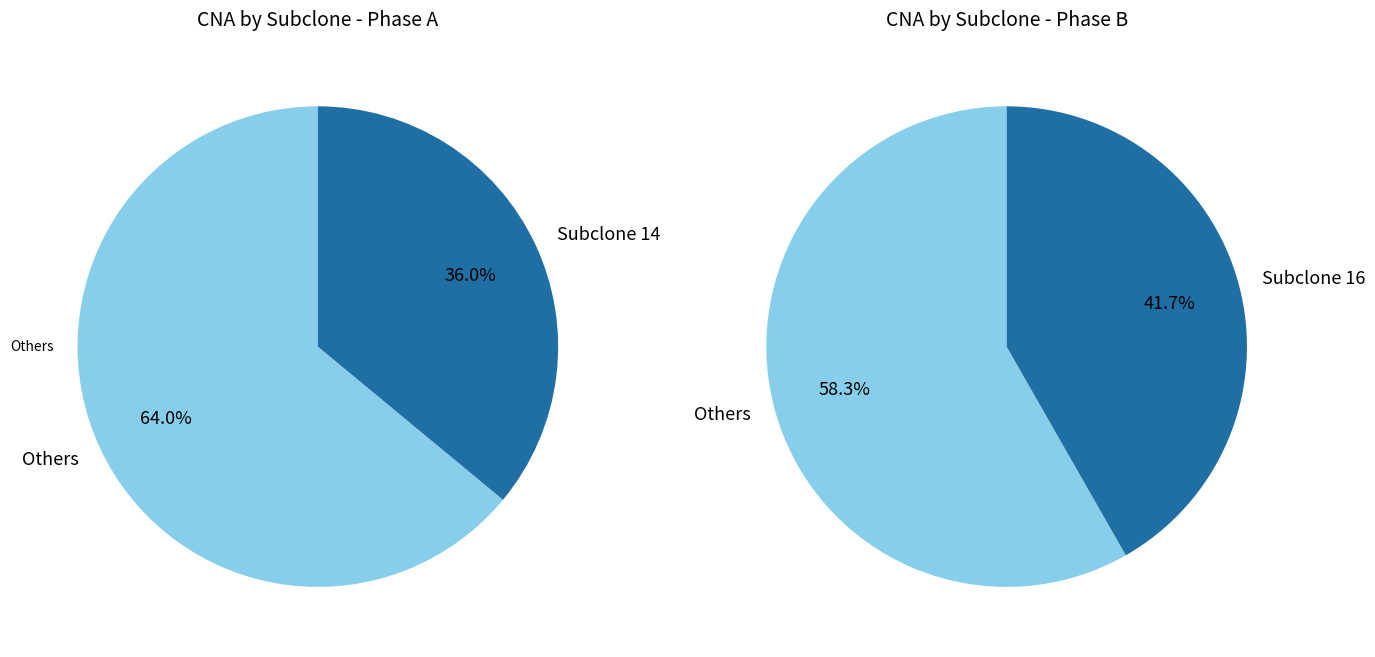

The subclone_9 slice represents 2% of the pie. True or false?

False